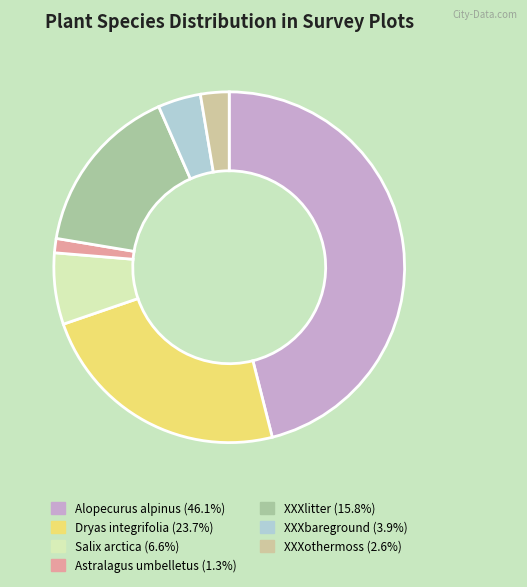

Which category has the smallest portion of the pie?

Astralagus umbelletus